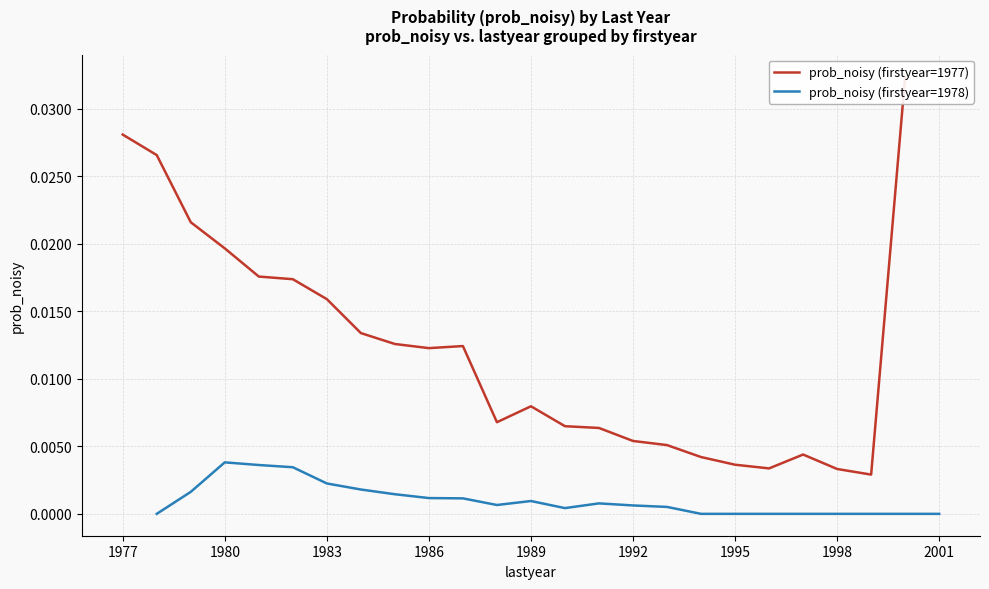

The value of prob_noisy (firstyear=1977) at 1998 is 0.0. True or false?

True